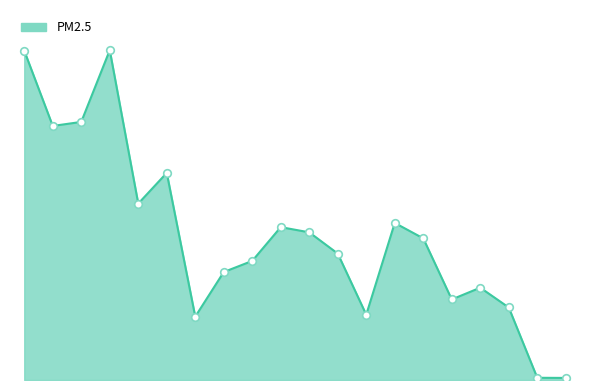

Does the chart have visible grid lines?

No